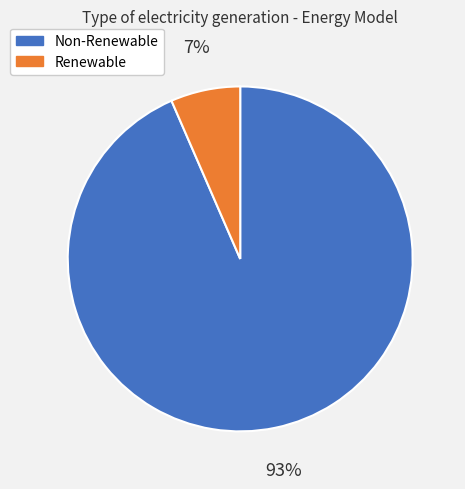

Is there a majority slice in this chart?

Yes